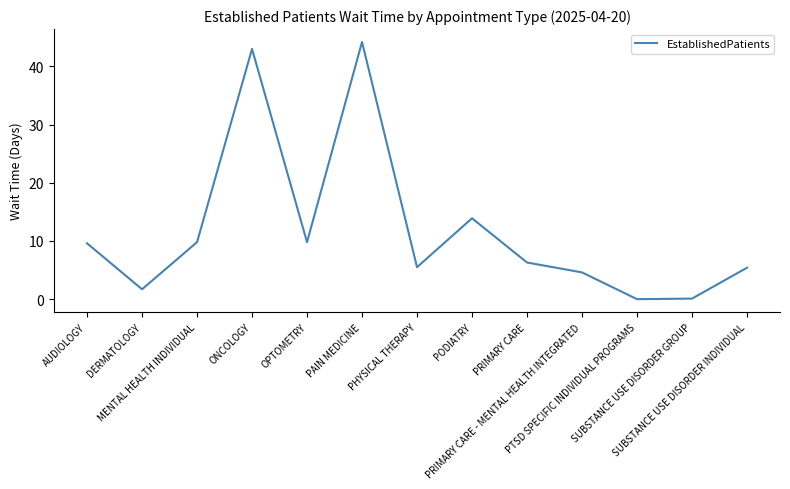

What is the greatest value displayed?

44.2